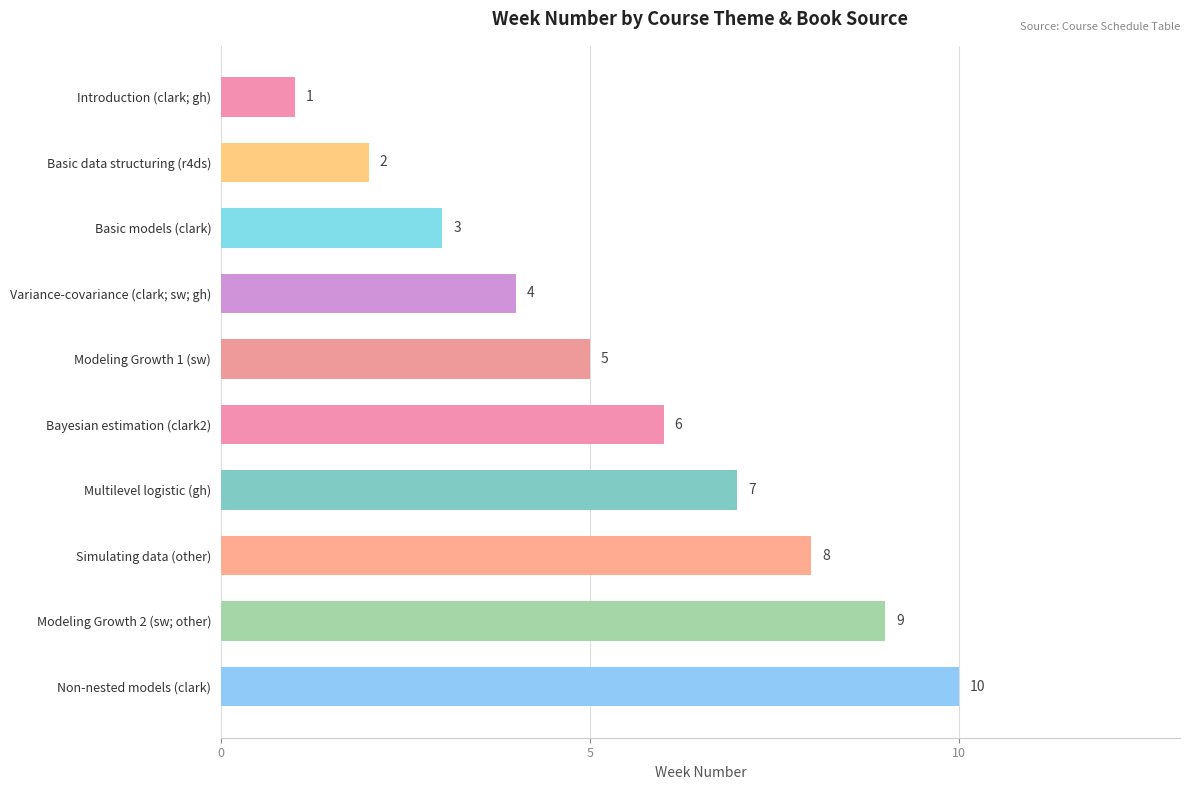

Which has a higher value, Modeling Growth 2 (sw; other) or Modeling Growth 1 (sw)?

Modeling Growth 2 (sw; other)